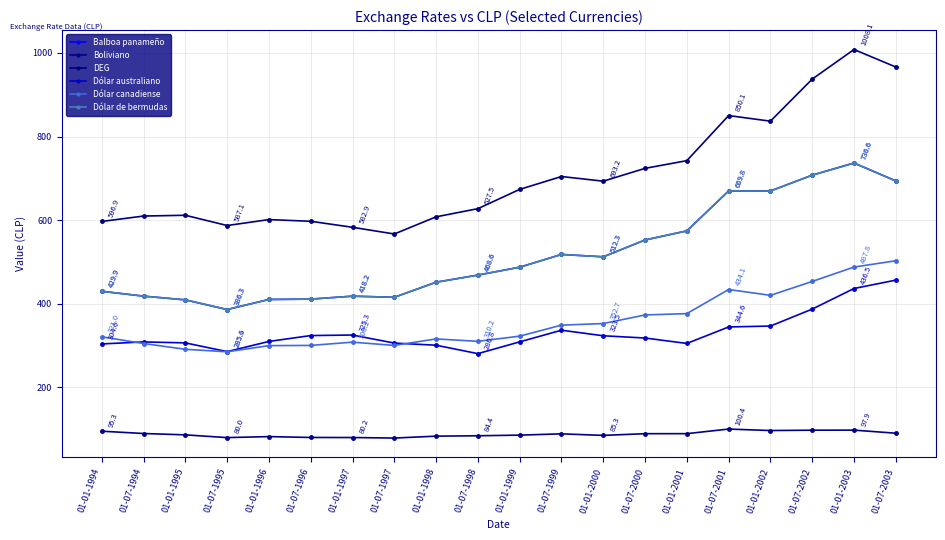

Rank the categories by Balboa panameño value from lowest to highest.

01-07-1995, 01-01-1995, 01-01-1996, 01-07-1996, 01-07-1997, 01-01-1997, 01-07-1994, 01-01-1994, 01-01-1998, 01-07-1998, 01-01-1999, 01-01-2000, 01-07-1999, 01-07-2000, 01-01-2001, 01-01-2002, 01-07-2001, 01-07-2003, 01-07-2002, 01-01-2003